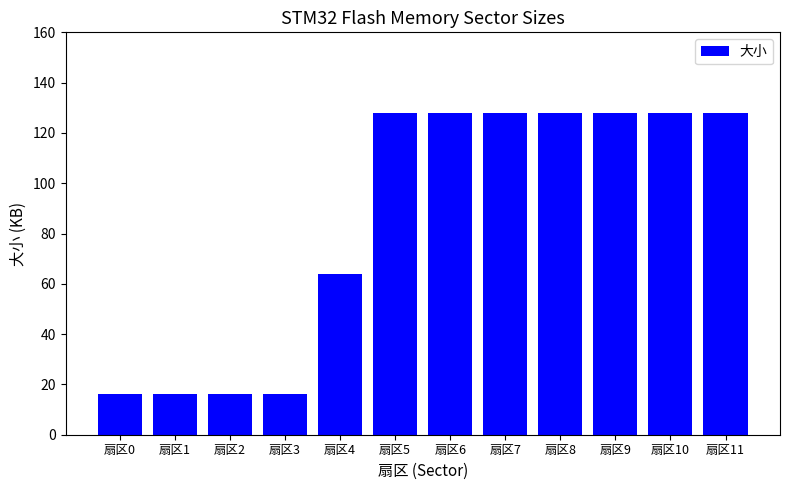

Reading left to right, list all the values displayed in this chart.

16	16	16	16	64	128	128	128	128	128	128	128